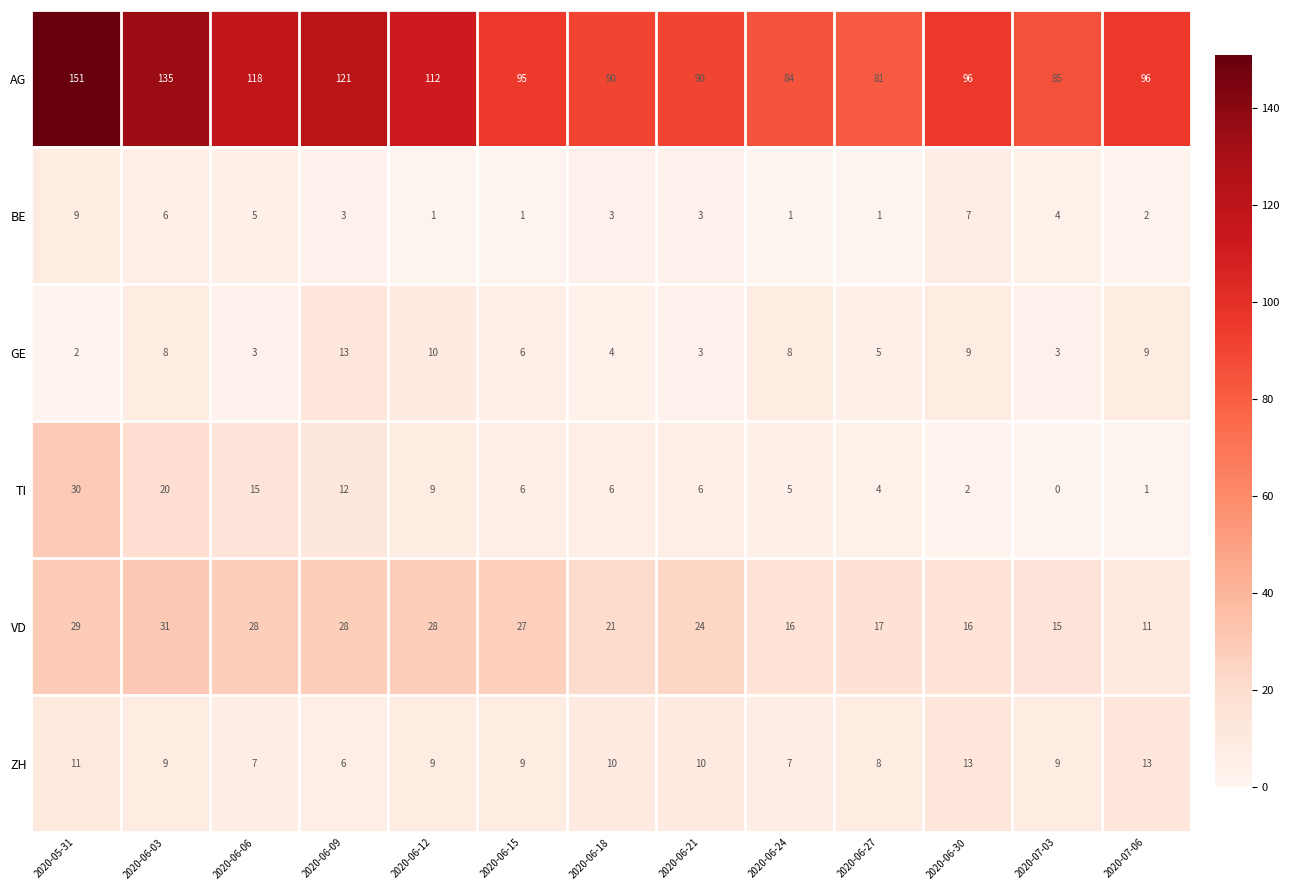

At which label is VD closest to 21?

2020-06-18